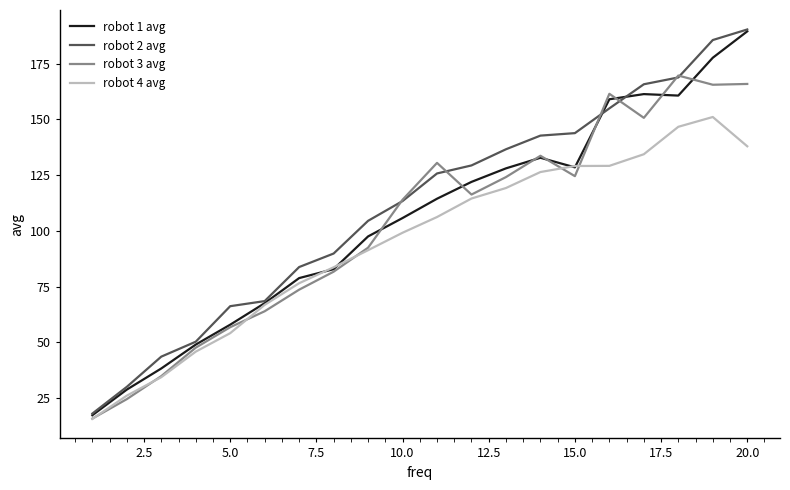

List the series in order of their overall mean, lowest first.

robot 4 avg, robot 3 avg, robot 1 avg, robot 2 avg